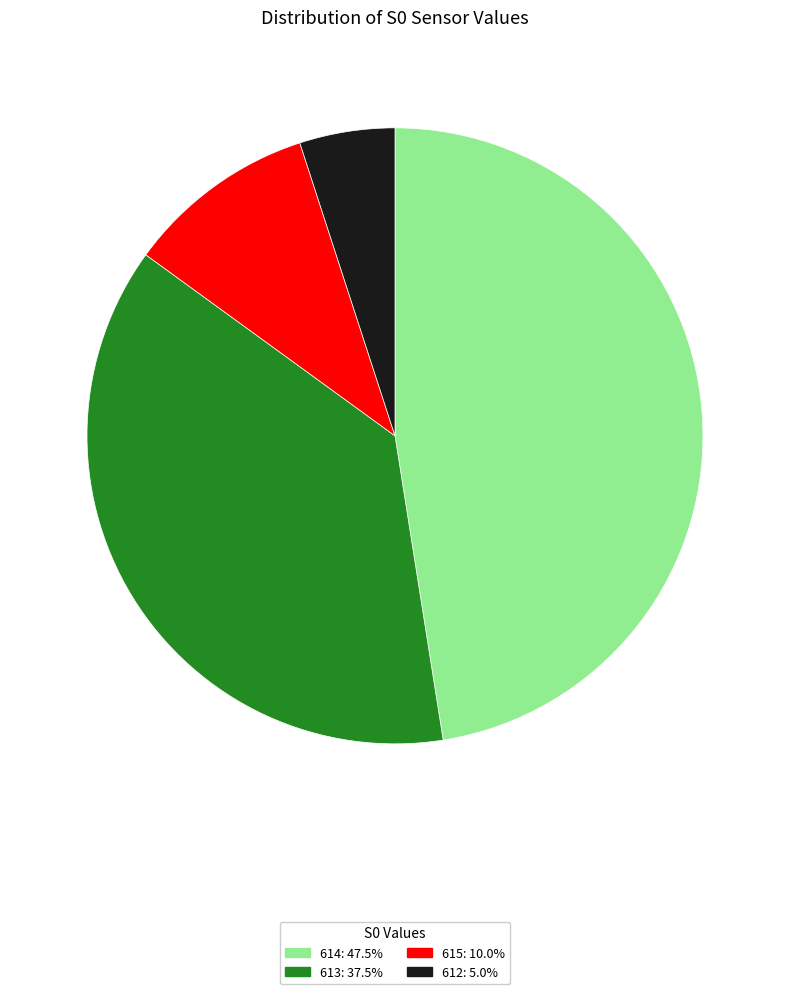

How many slices are in this pie chart?

4